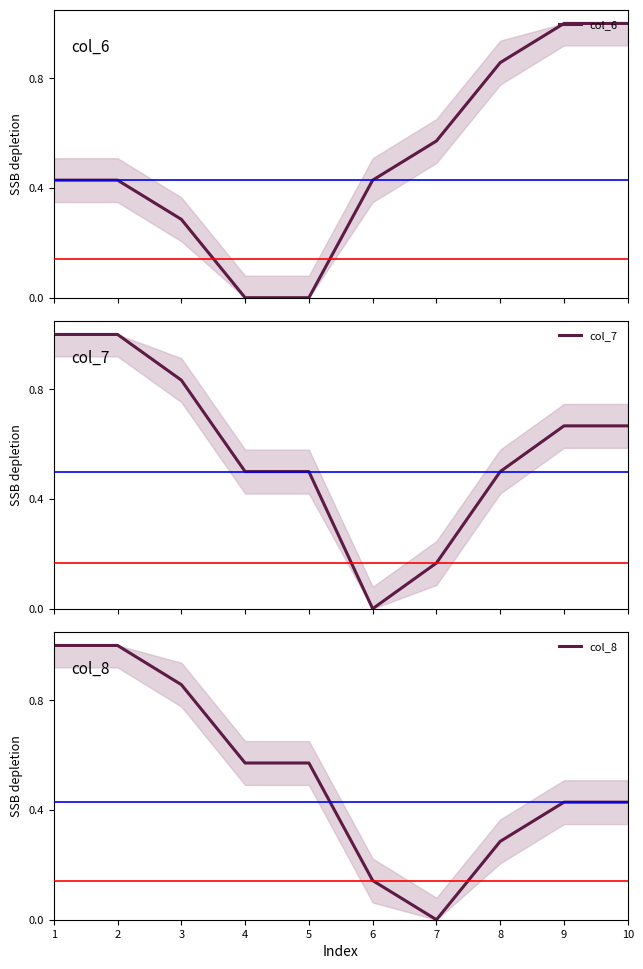

What is the value of the col_7 point at the 5th from the left?

0.5